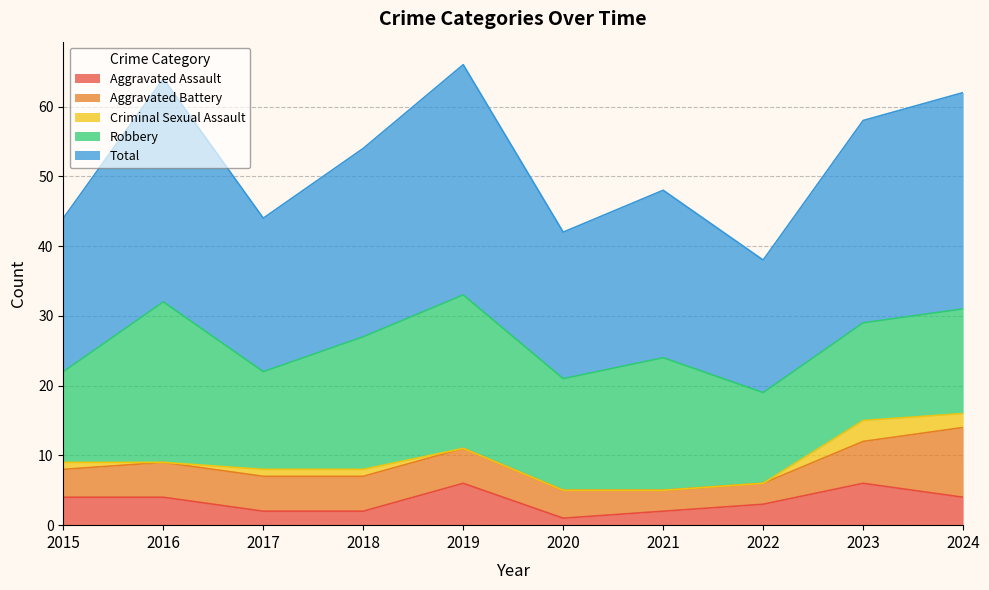

True or false: Aggravated Battery has a value of 7 at 2017.

False